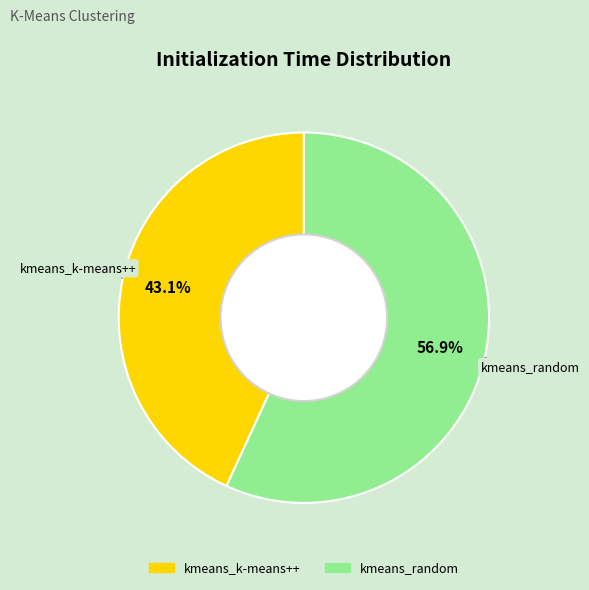

What is the total percentage of kmeans_random and kmeans_k-means++?

100.0%